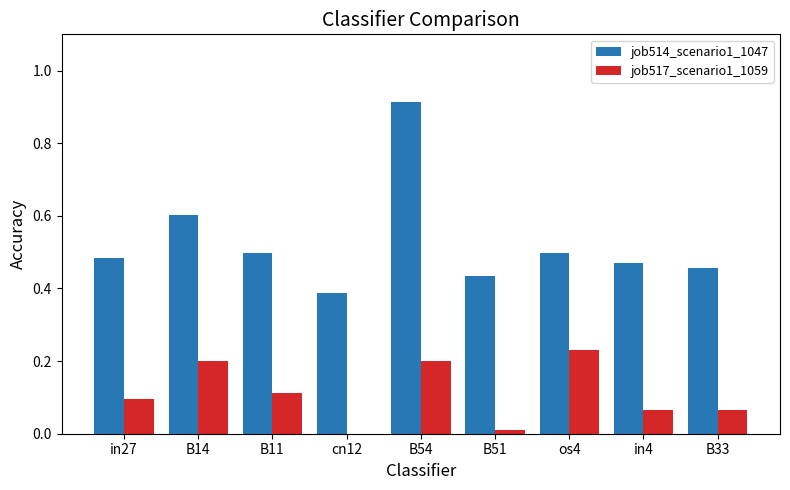

The job517_scenario1_1059 series shows 0.0 at B51. True or false?

True